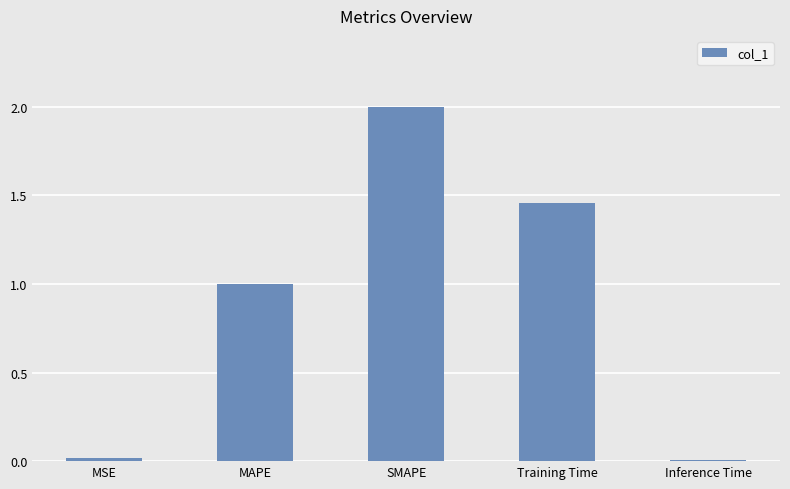

Approximately how many times larger is the value at MAPE compared to SMAPE?

0.5